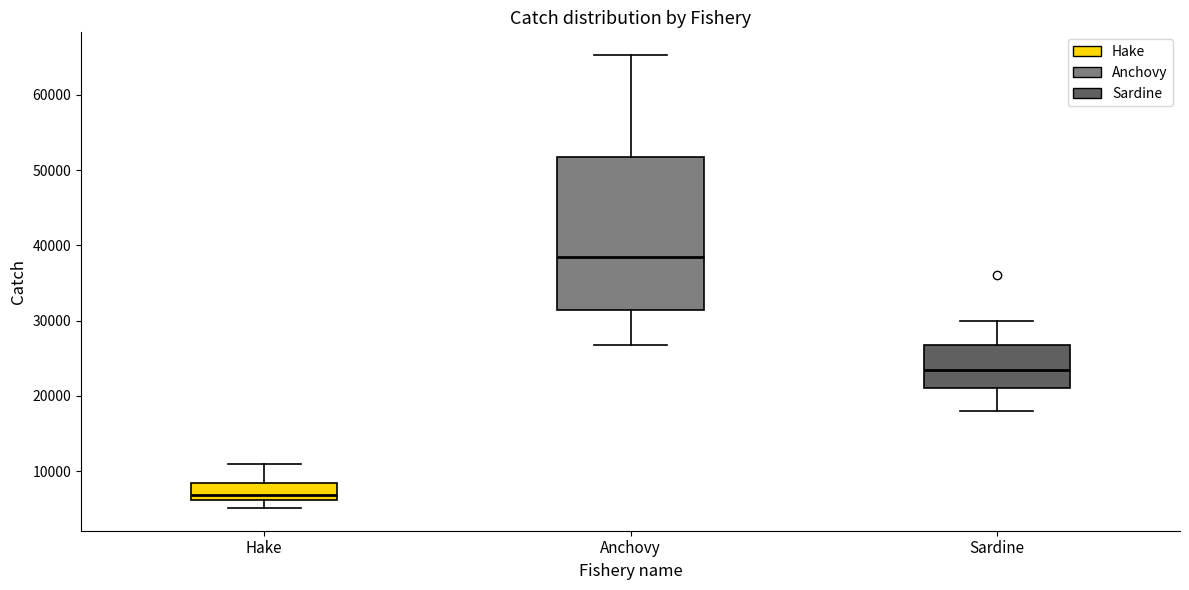

Where does the lower whisker of the box for Hake end on the y-axis? The values are not printed on the chart, so give them approximately, as read against the axis.

5000